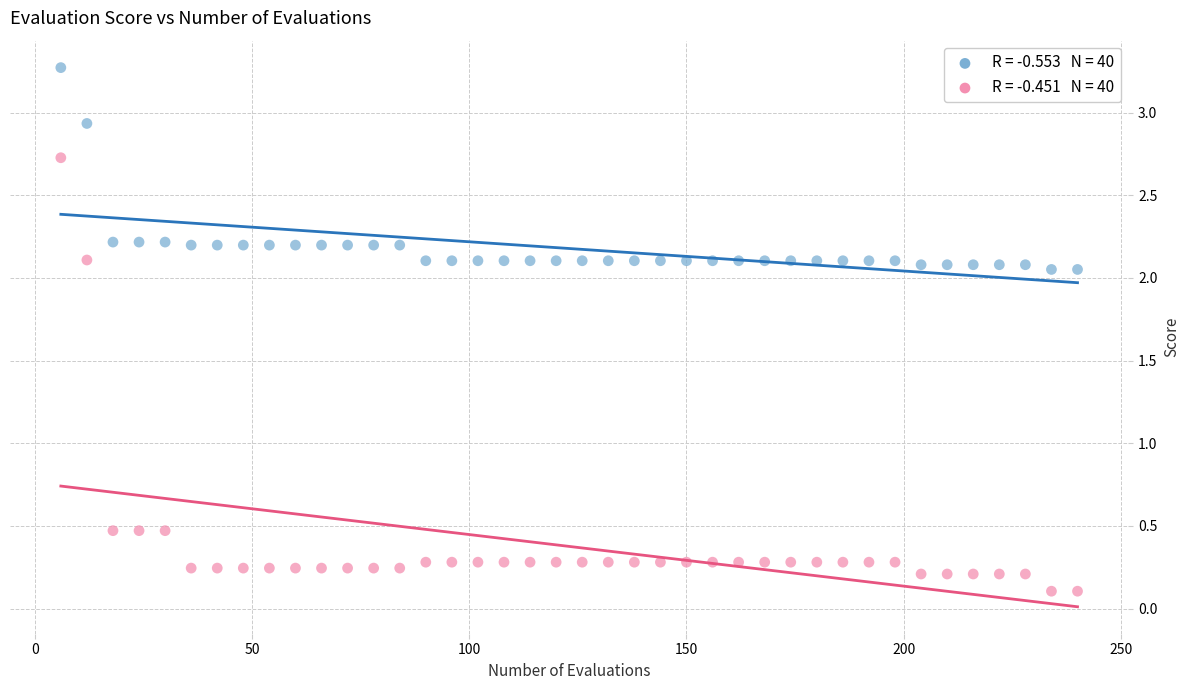

Across all data points, what is the range of Y values (max minus min)?

3.2